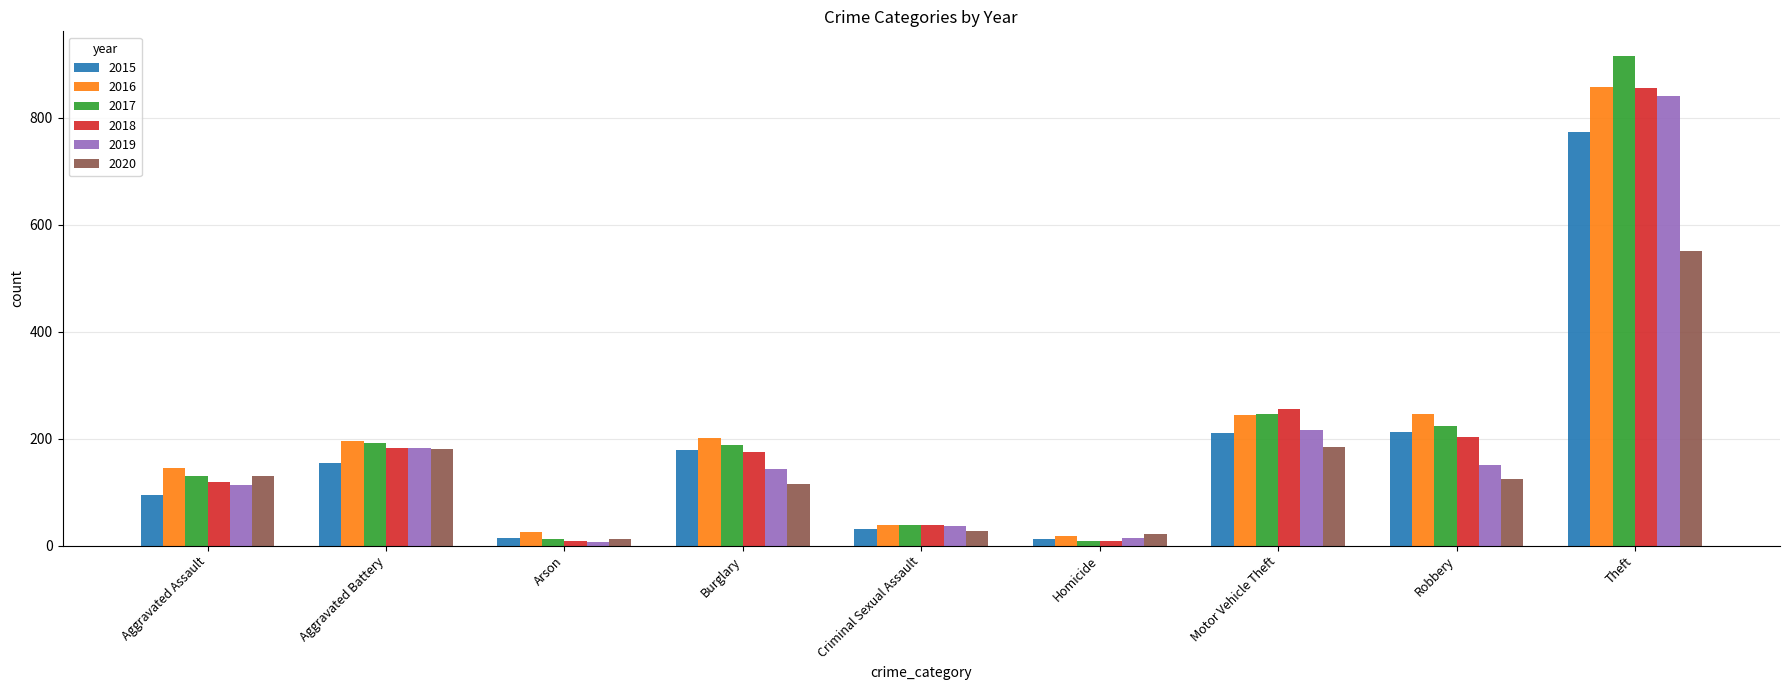

What is the maximum value shown in the chart?

916